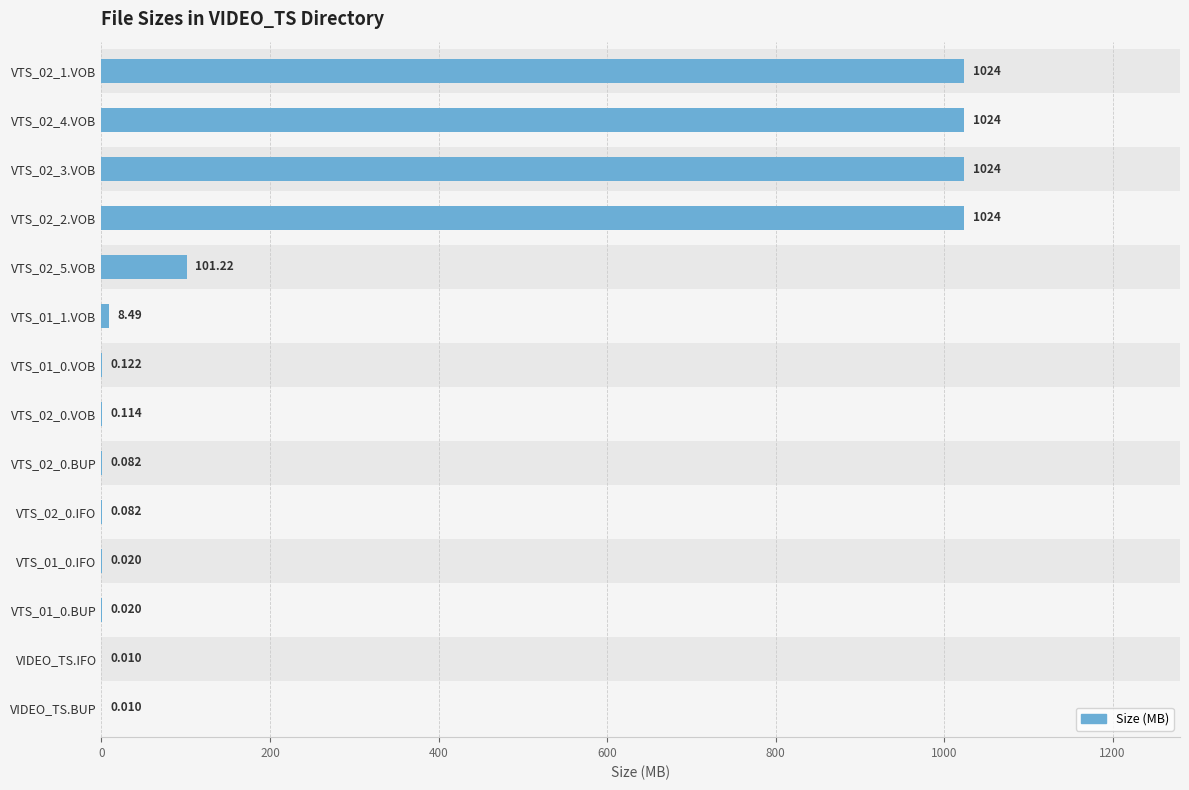

What is the value of the 6th bar from the left?

8.5